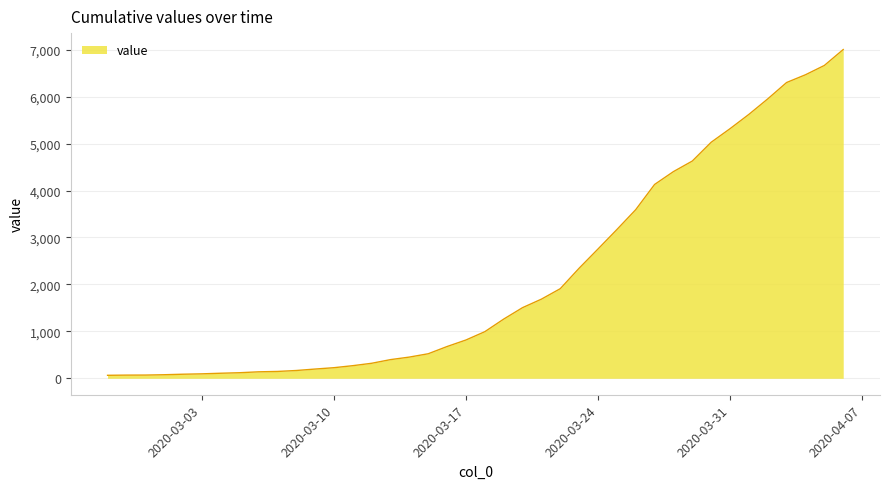

What is the difference between the maximum and minimum values?

6939